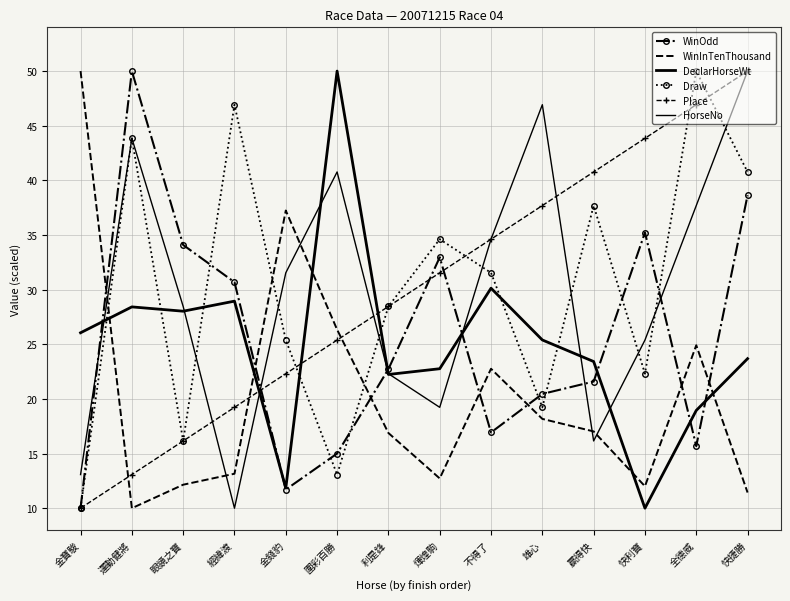

At which label does HorseNo reach its peak?

快捷勝